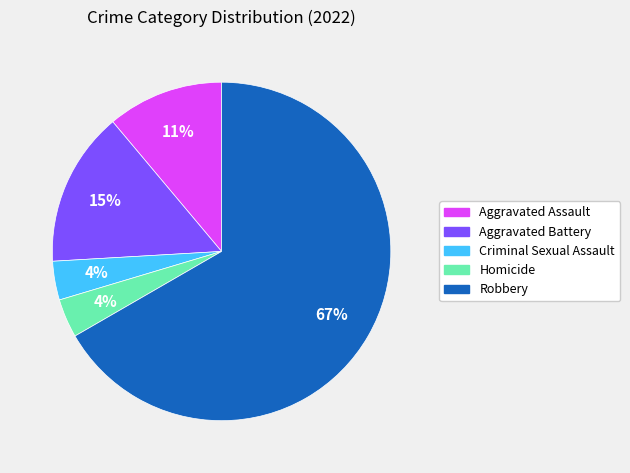

Combined, do Homicide and Aggravated Battery account for over 50%?

No